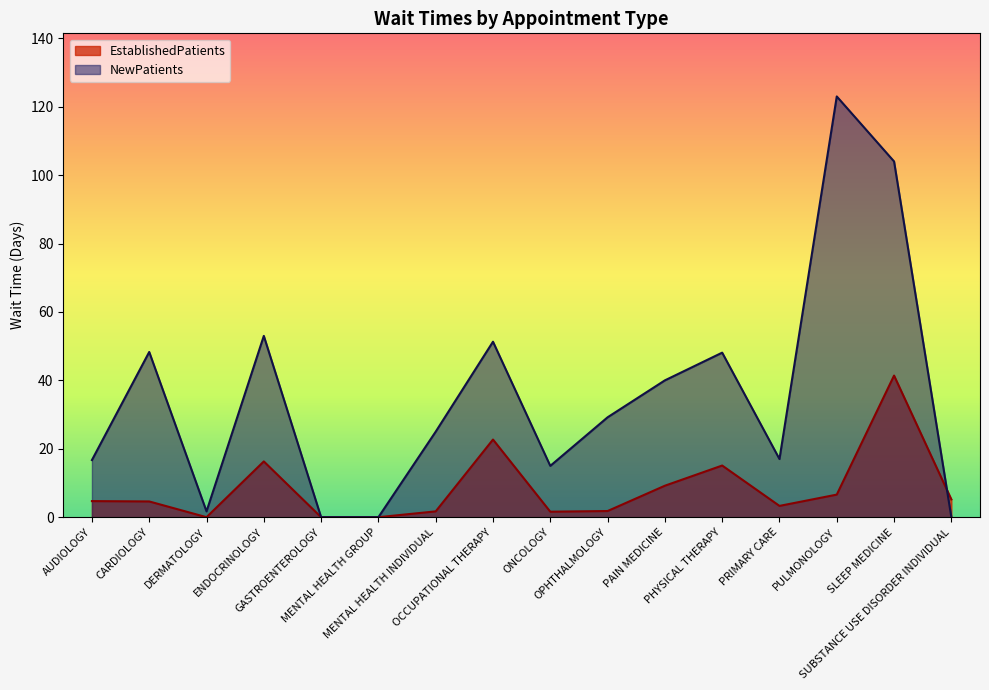

The value of EstablishedPatients at PRIMARY CARE is 2.1. True or false?

False